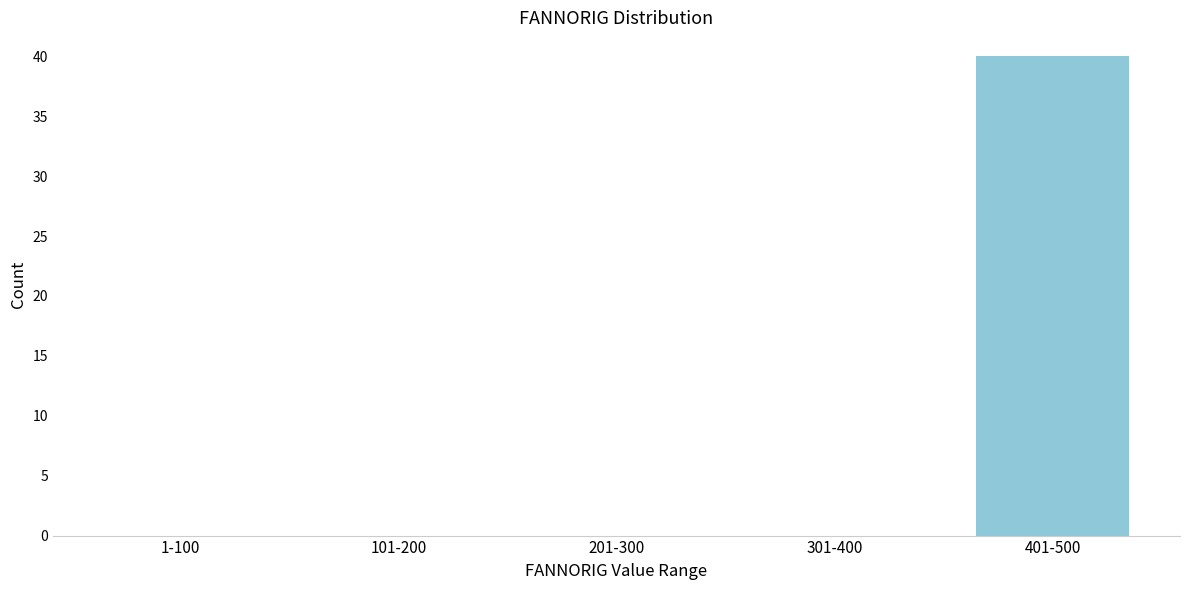

Reading left to right, transcribe all the data shown in this chart.

1-100=0	101-200=0	201-300=0	301-400=0	401-500=40